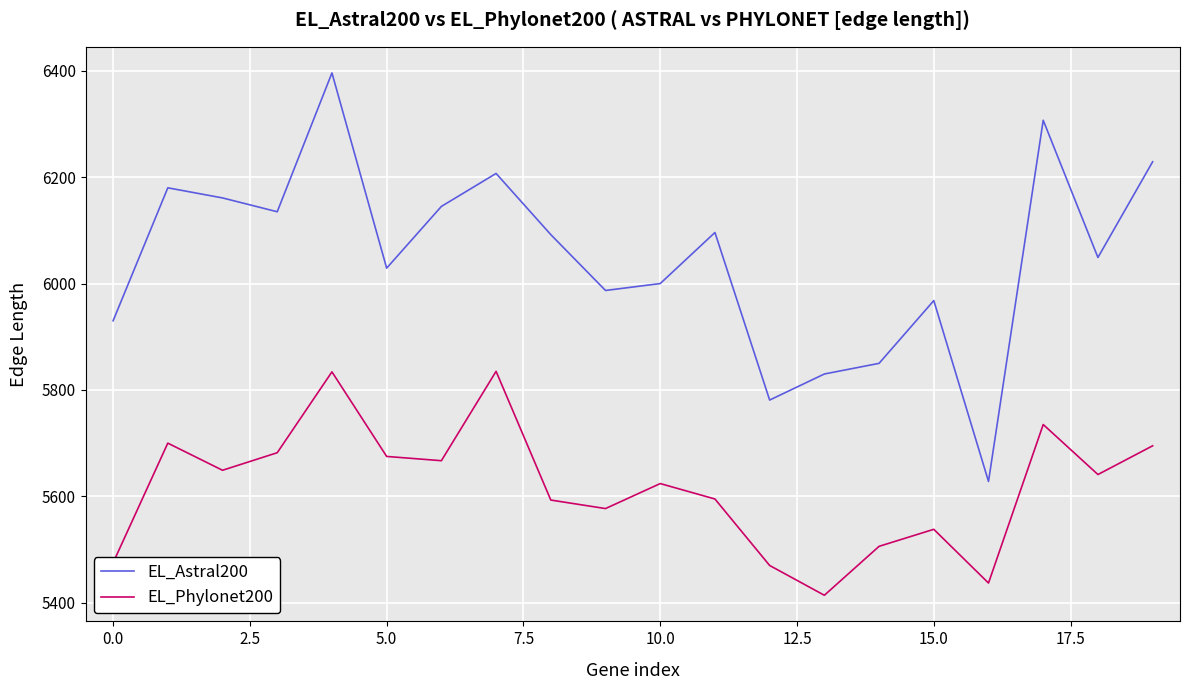

What is the difference between the maximum and minimum values in the EL_Phylonet200 series?

421